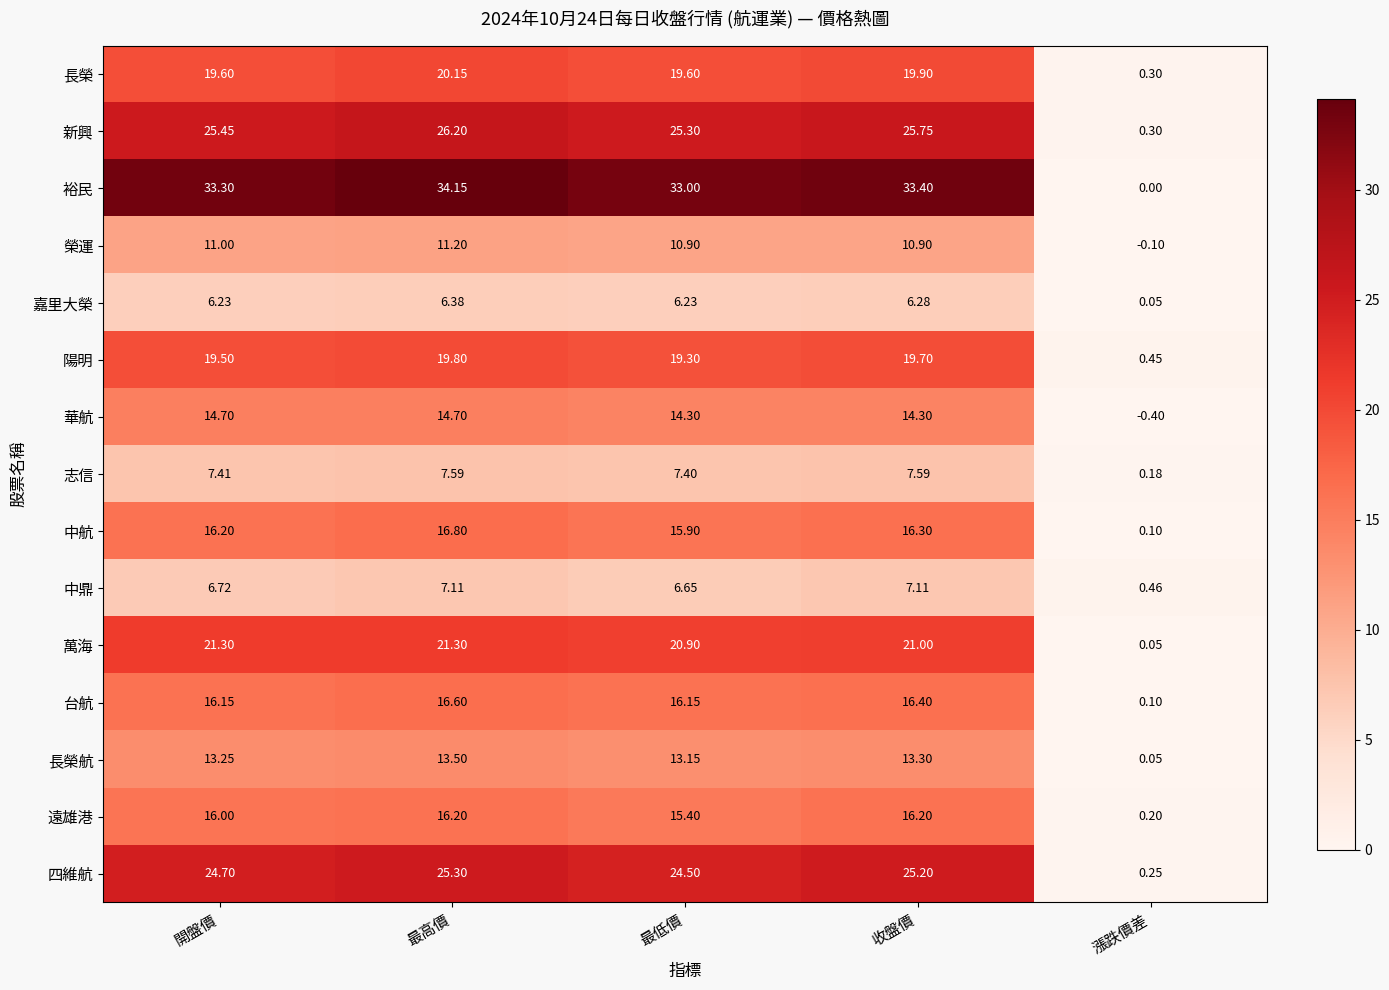

At which label is 台航 closest to 8?

漲跌價差